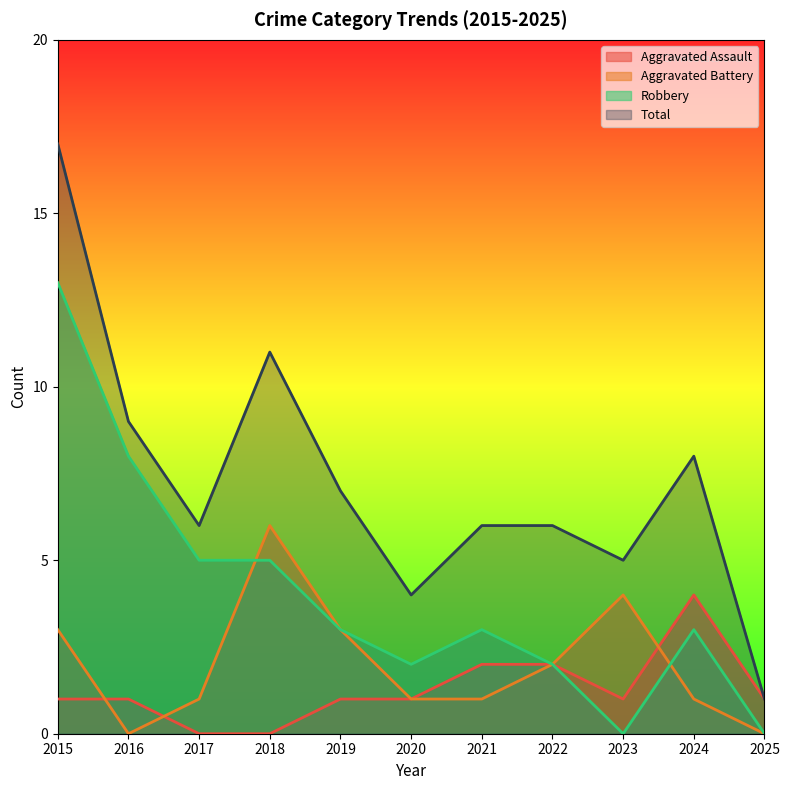

Where is Aggravated Assault nearest to the value 2?

2021